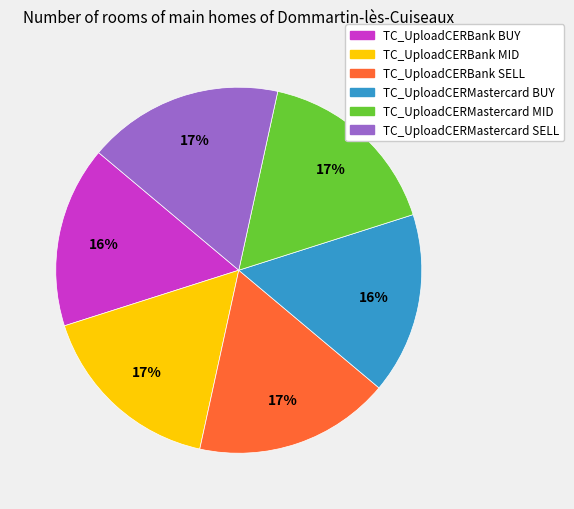

To the nearest percent, what is the combined percentage of TC_UploadCERBank MID and TC_UploadCERBank SELL?

34%